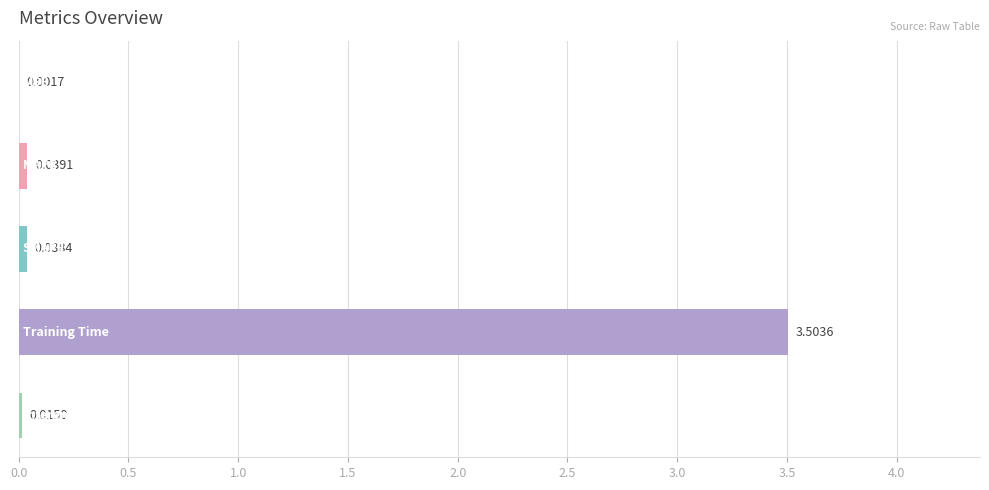

How many data points does each series have?

5